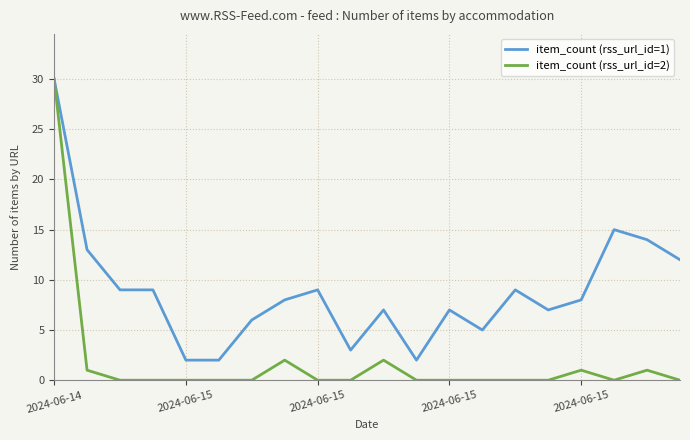

Which series has the largest range (max minus min)?

item_count (rss_url_id=2)